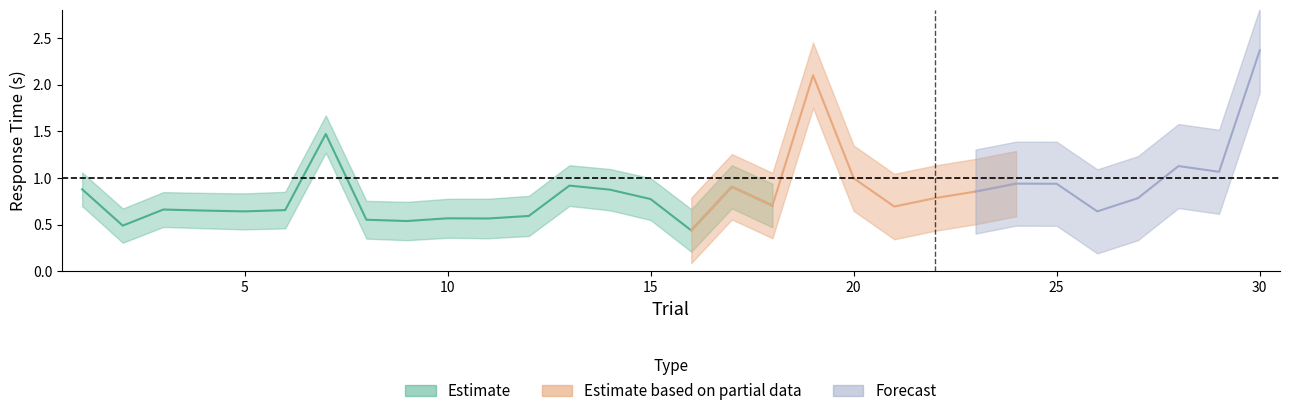

At how many categories does at least one series exceed 2?

2